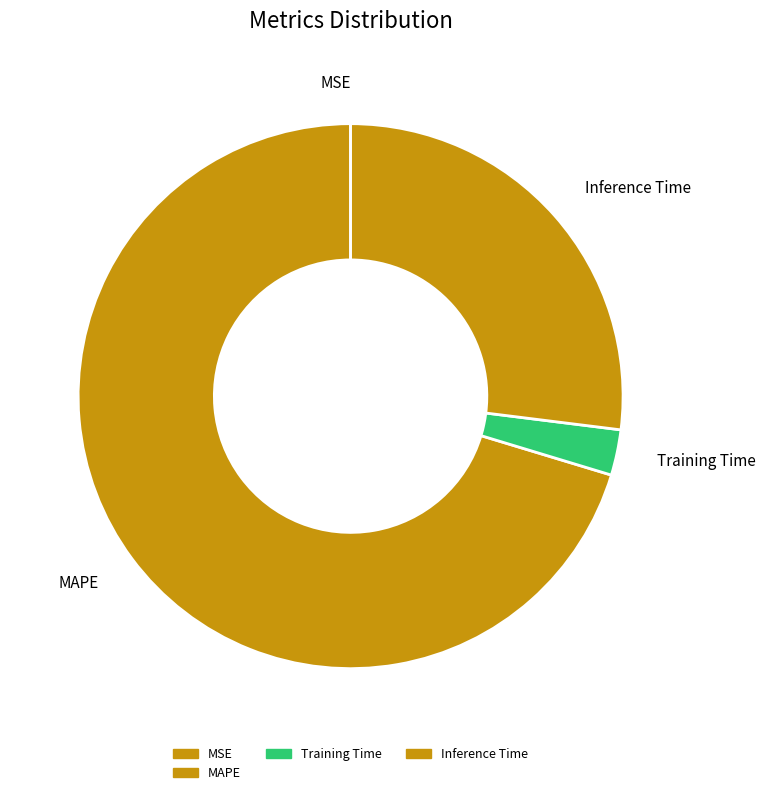

Which slice is the largest?

MAPE